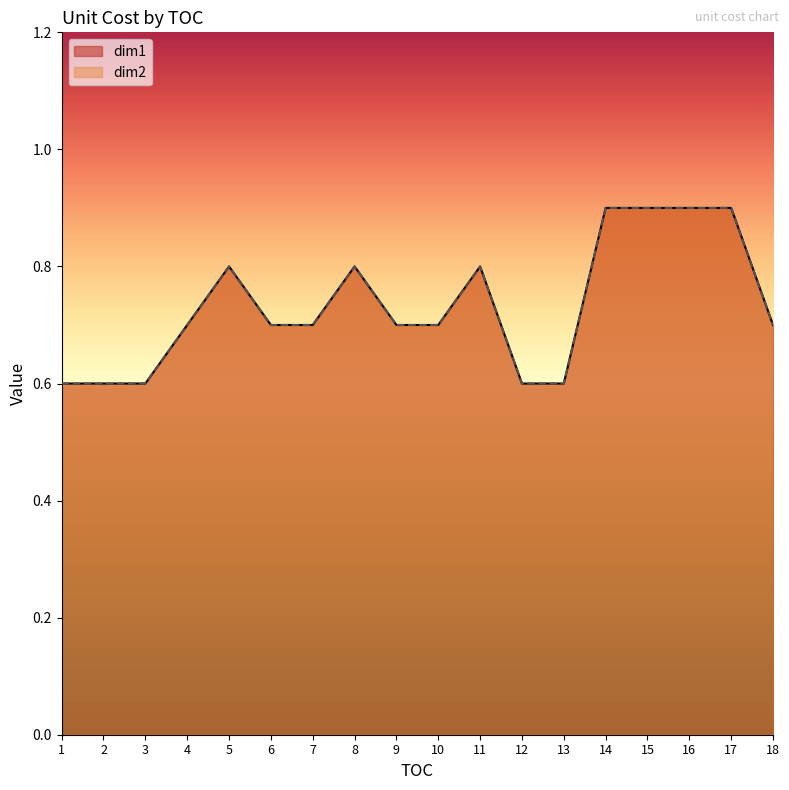

Reading right to left, list all the values displayed in this chart.

dim1: 18=0.7	17=0.9	16=0.9	15=0.9	14=0.9	13=0.6	12=0.6	11=0.8	10=0.7	9=0.7	8=0.8	7=0.7	6=0.7	5=0.8	4=0.7	3=0.6	2=0.6	1=0.6
dim2: 18=0.7	17=0.9	16=0.9	15=0.9	14=0.9	13=0.6	12=0.6	11=0.8	10=0.7	9=0.7	8=0.8	7=0.7	6=0.7	5=0.8	4=0.7	3=0.6	2=0.6	1=0.6